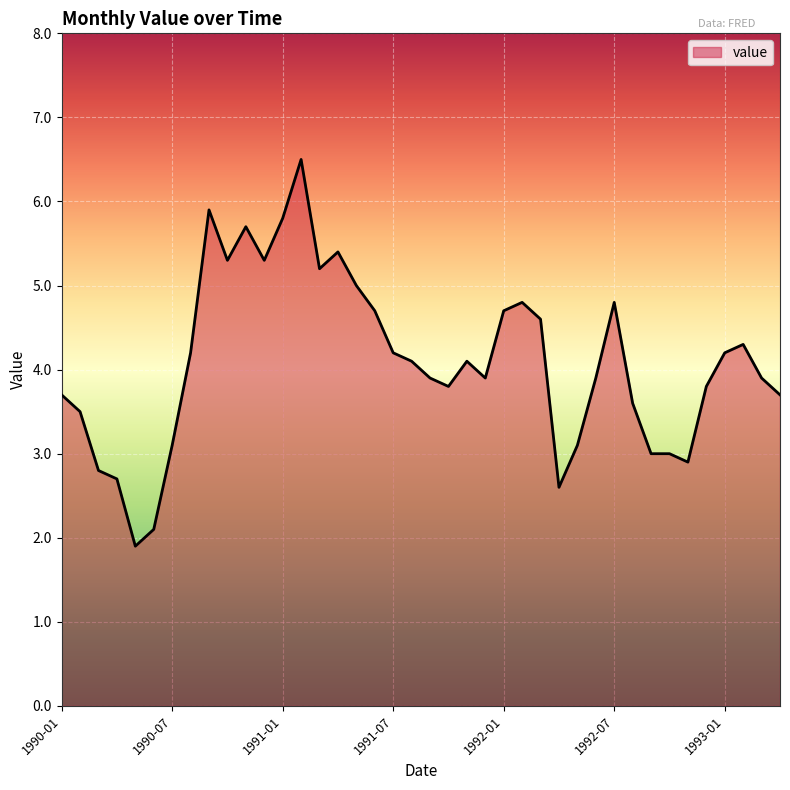

What is the maximum value shown in the chart?

6.5